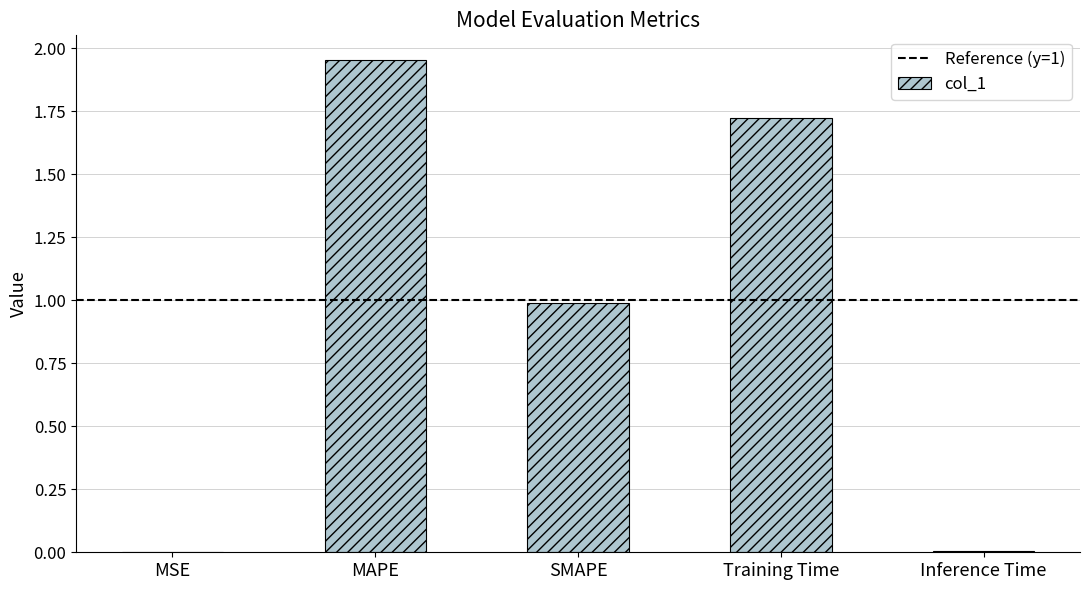

What is the change in value from Training Time to Inference Time?

-1.7